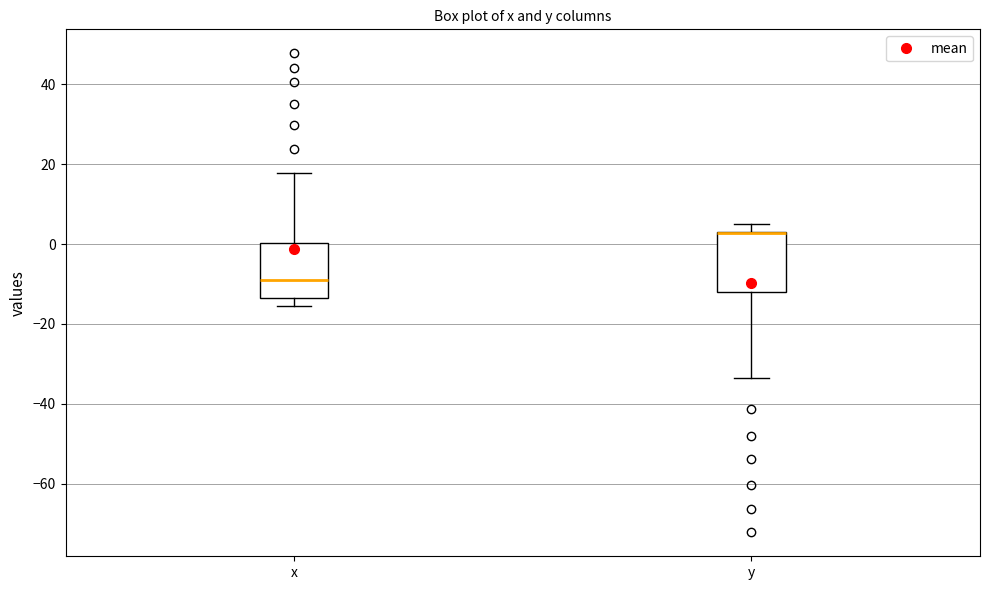

Reading left to right, transcribe this box plot: for each box, give where its median line is, the range the box spans, and where its two whiskers end, as read against the y-axis. The values are not printed on the chart, so give them approximately, as read against the axis.

x: median -10, box -14 to 0, whiskers -16 to 18
y: median 2 (drawn on the box's upper edge), box -12 to 4, whiskers -34 to 6